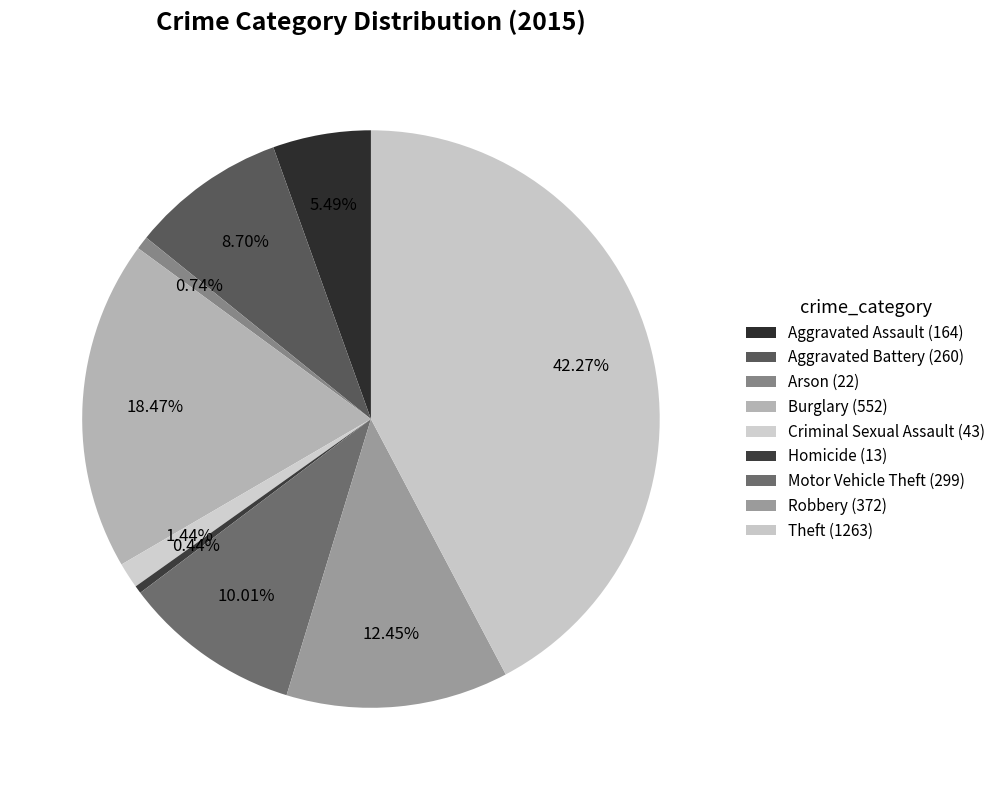

Does Homicide represent more than half of the total?

No